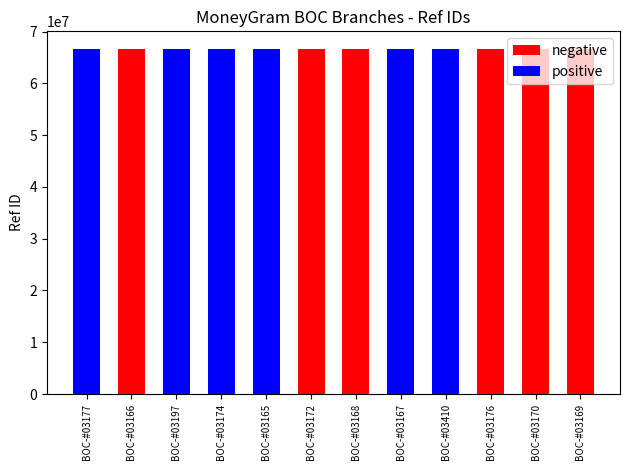

What is the label of the 12th bar from the left?

BOC-#03169